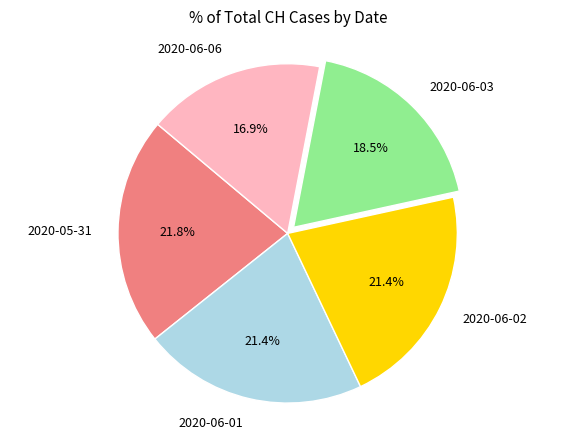

Which category has the smallest portion of the pie?

2020-06-06